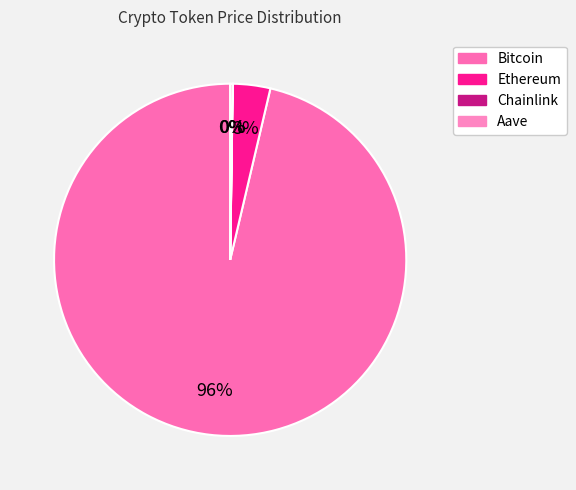

What portion of the pie excludes Ethereum?

96.6%